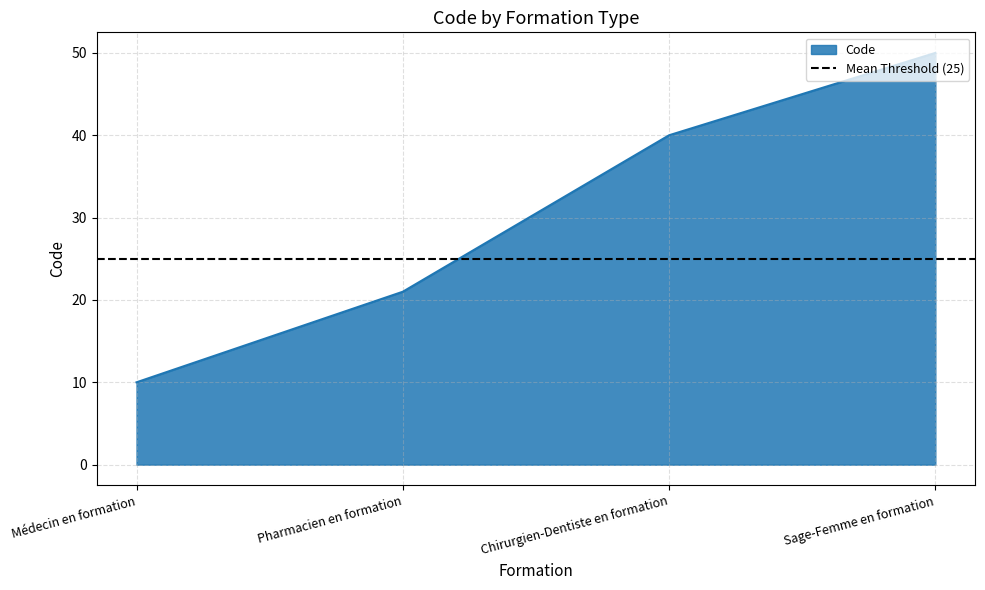

True or false: the data shows 21 at Pharmacien en formation.

True